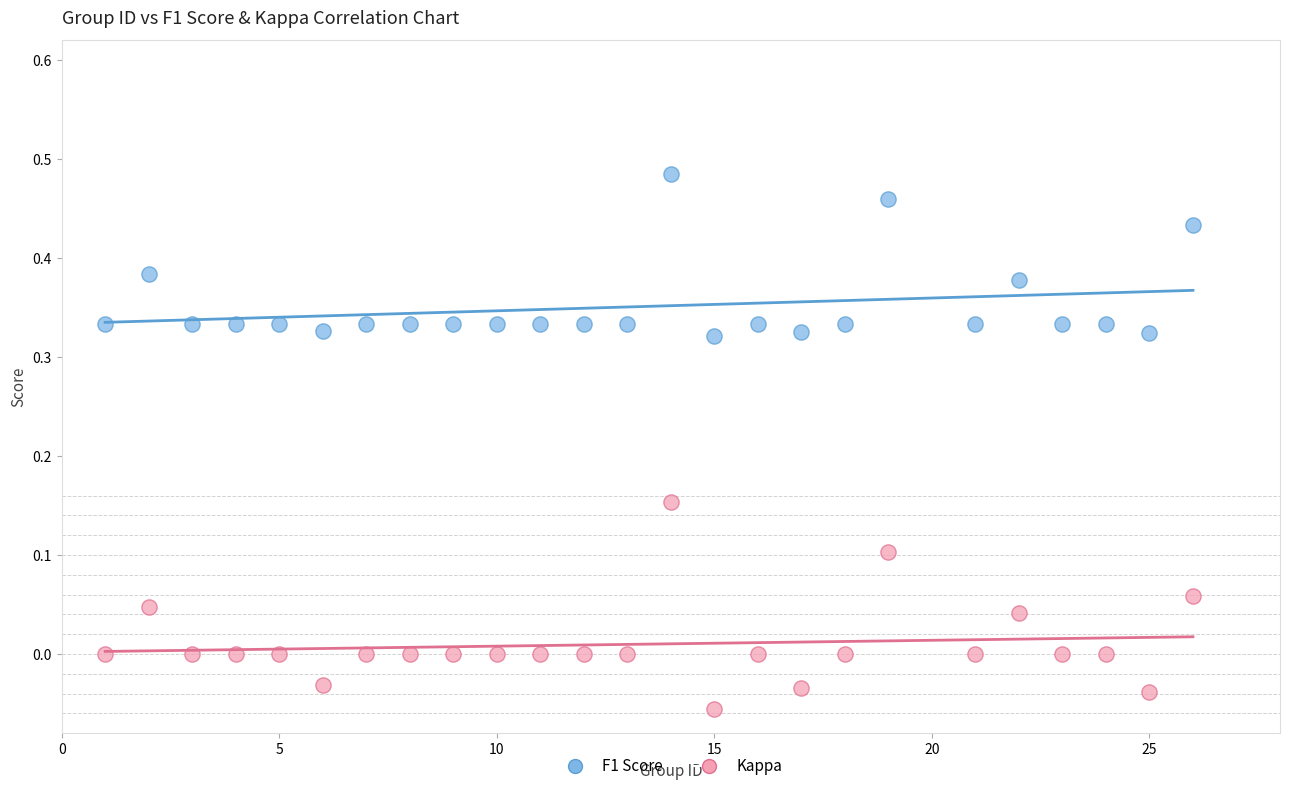

What are all the series names shown in the legend?

F1 Score, Kappa